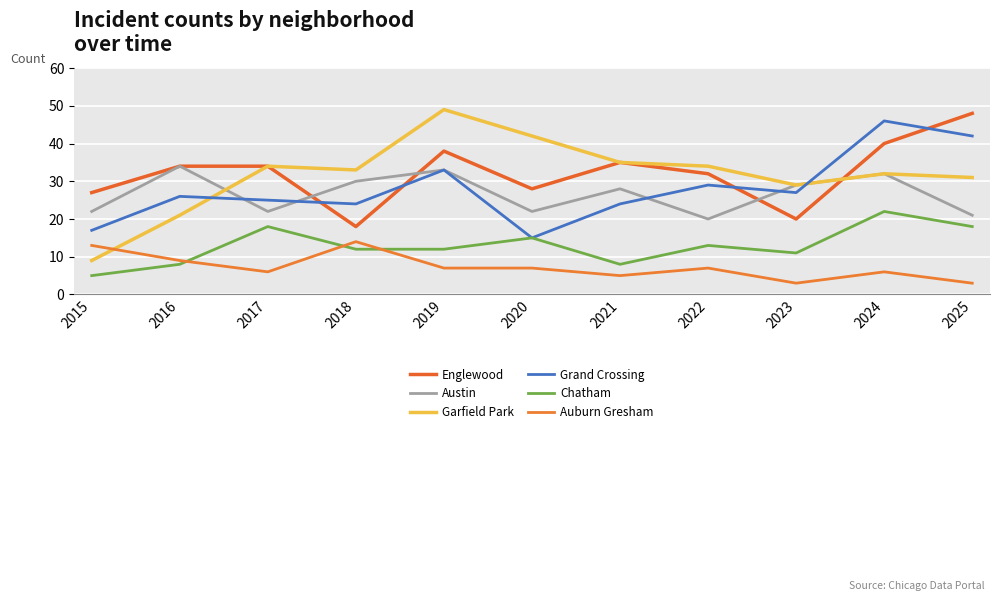

Rank the categories by Auburn Gresham value from highest to lowest.

2018, 2015, 2016, 2019, 2020, 2022, 2017, 2024, 2021, 2023, 2025